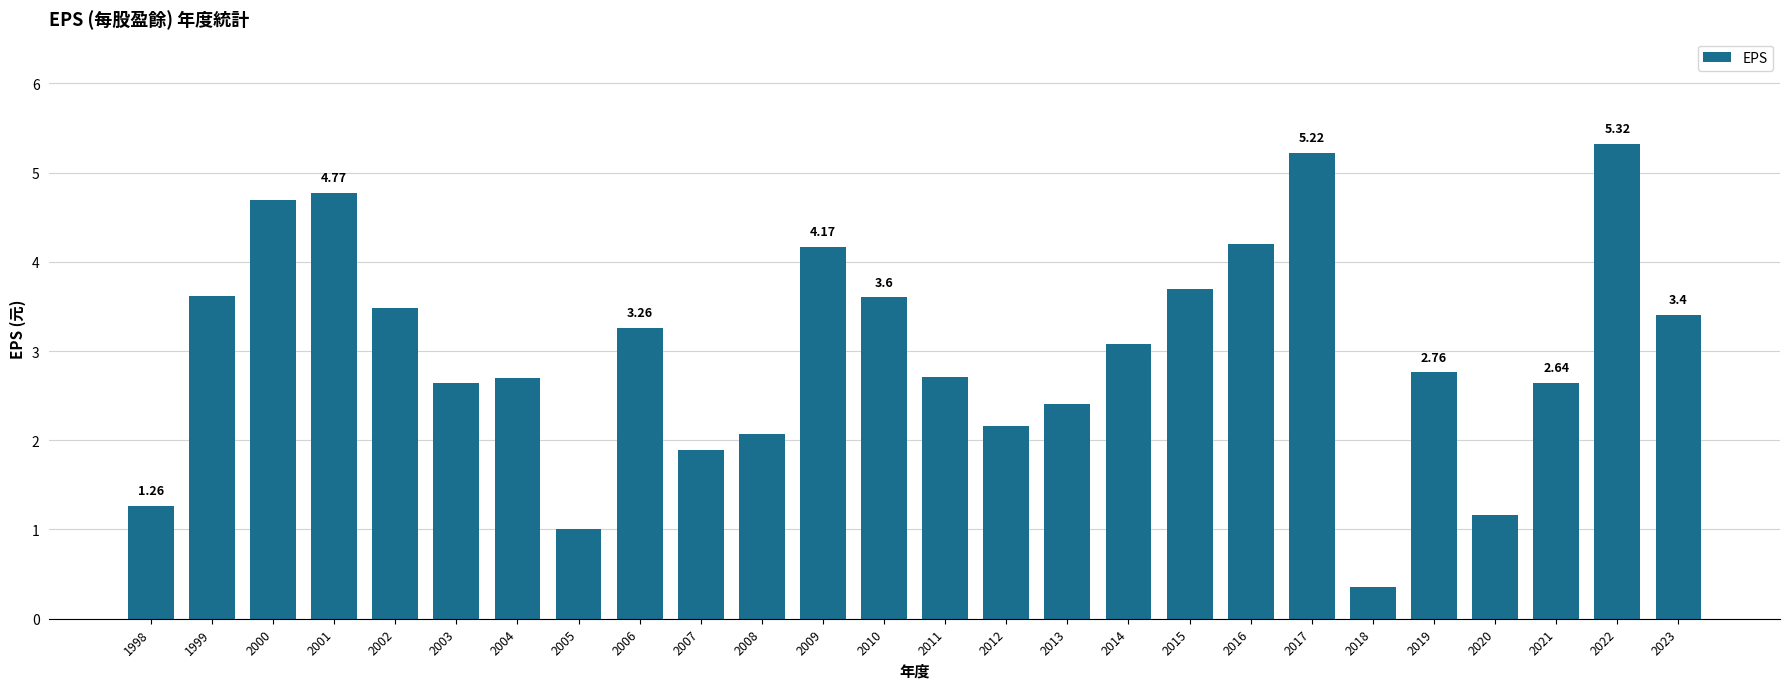

Which label corresponds to the smallest value in the chart?

2018